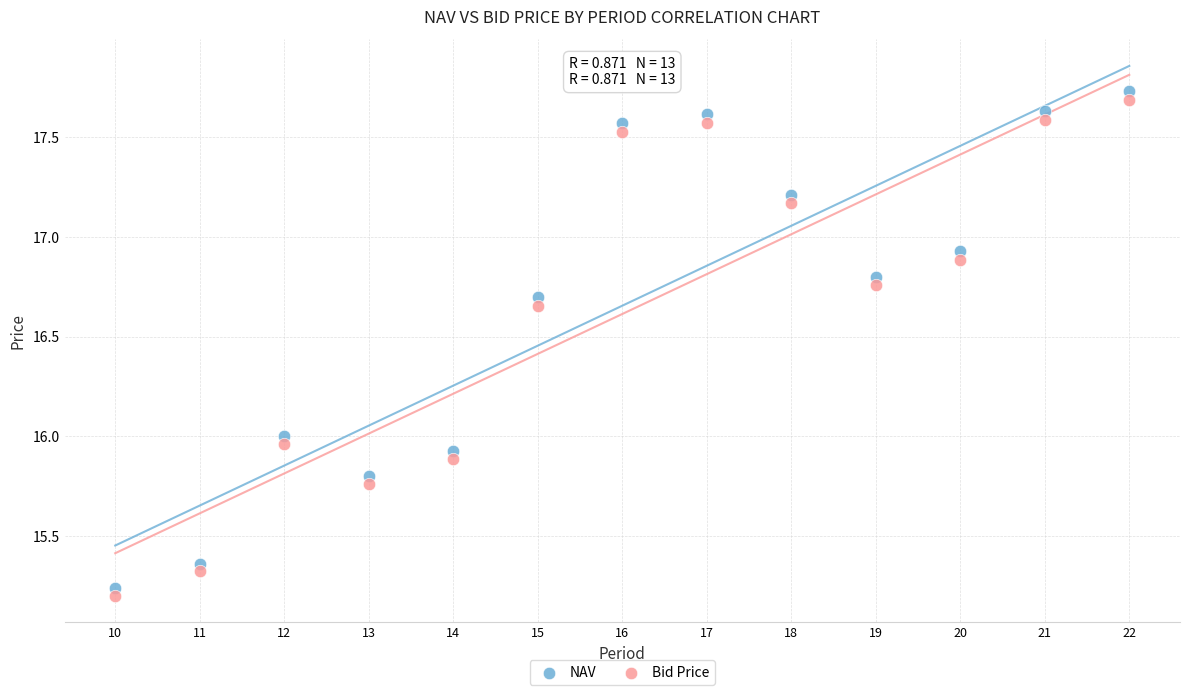

Across all data points, what is the range of Y values (max minus min)?

2.5